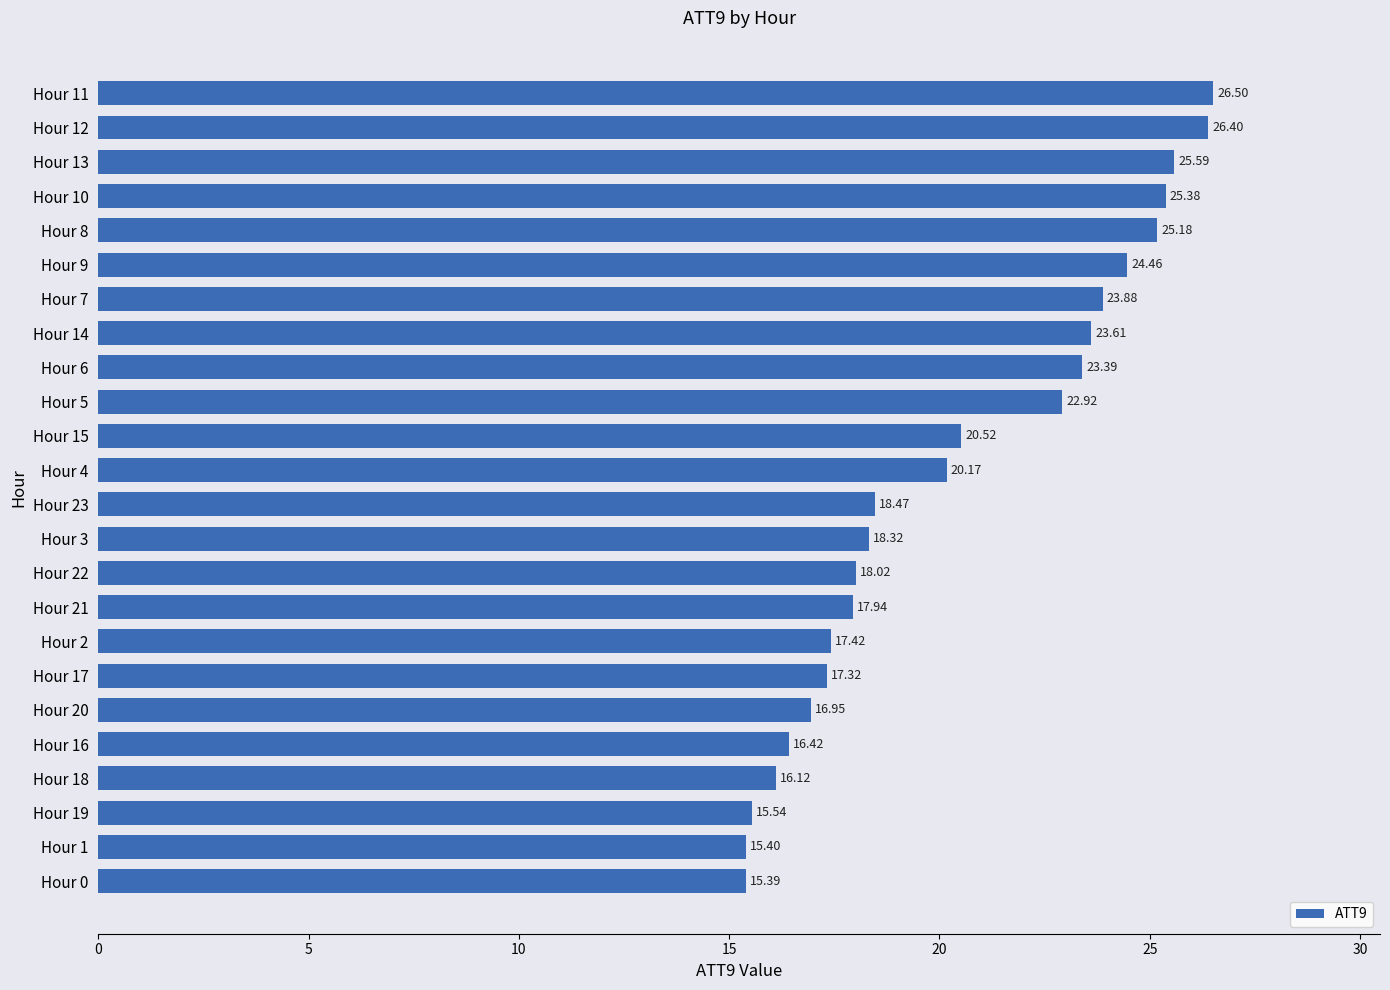

How many bars are there in total?

24